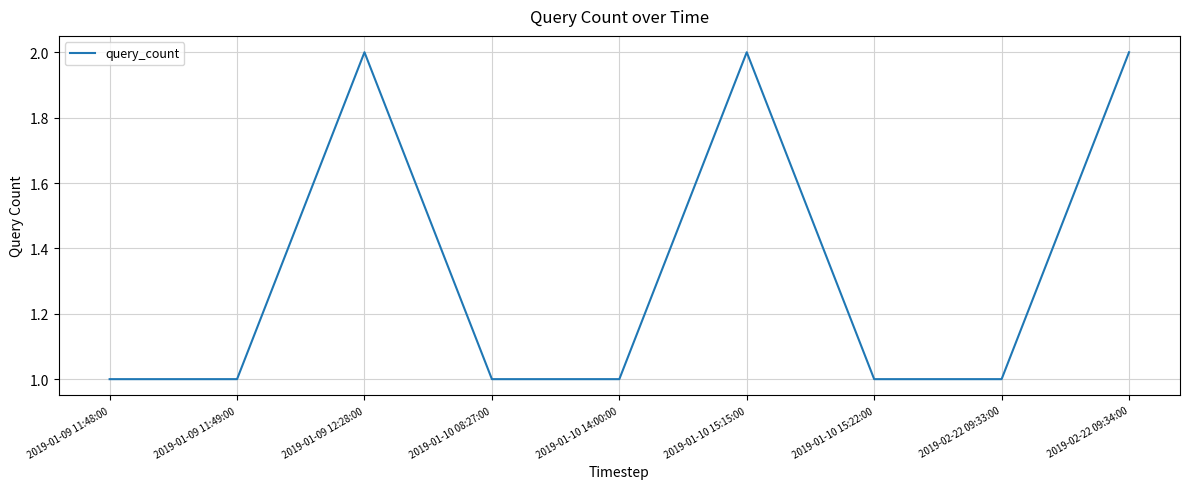

What is the difference between the maximum and minimum values?

1